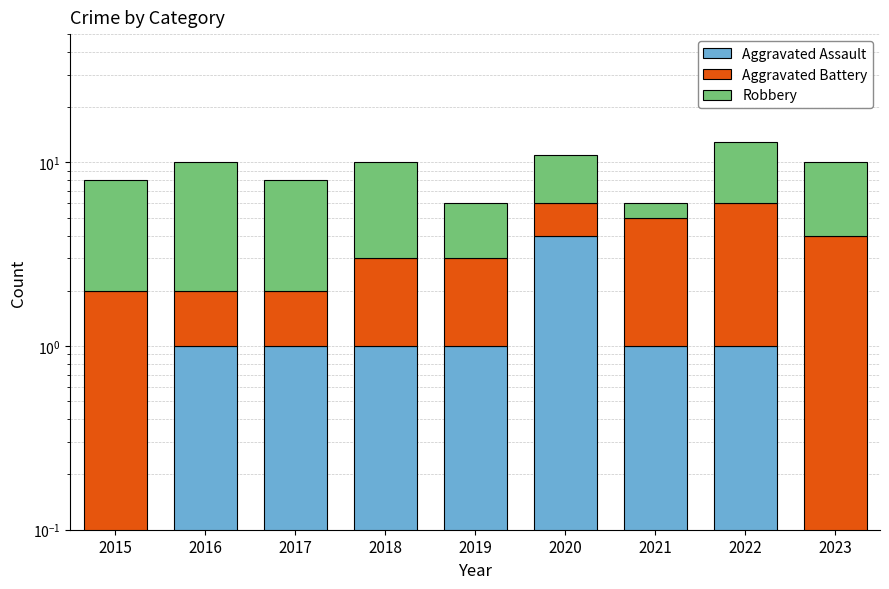

What is the sum of all Aggravated Battery values?

23